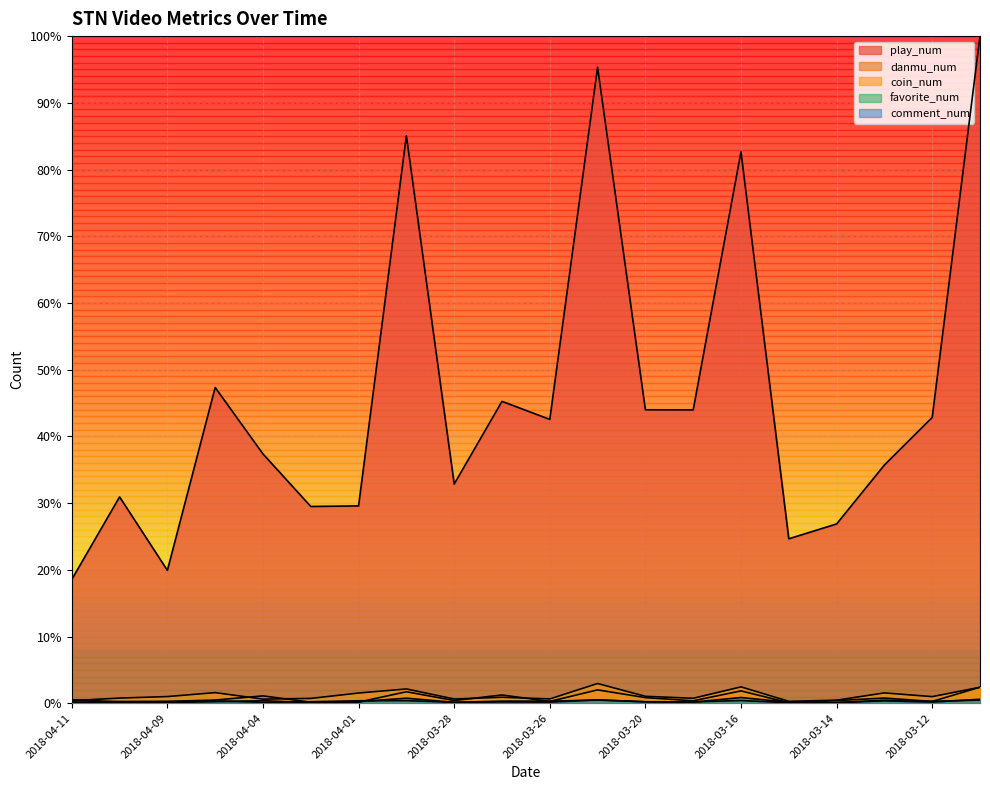

True or false: play_num and favorite_num cross at least once.

False